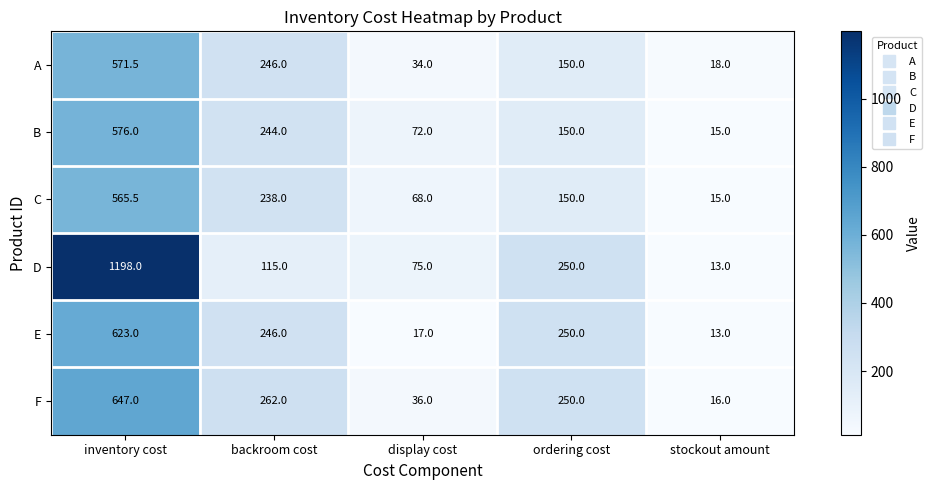

What is the minimum value shown in the chart?

13.0